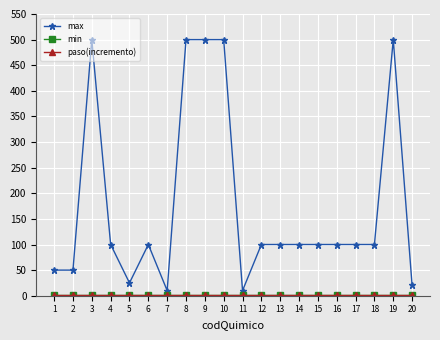

How many data points does each series have?

20